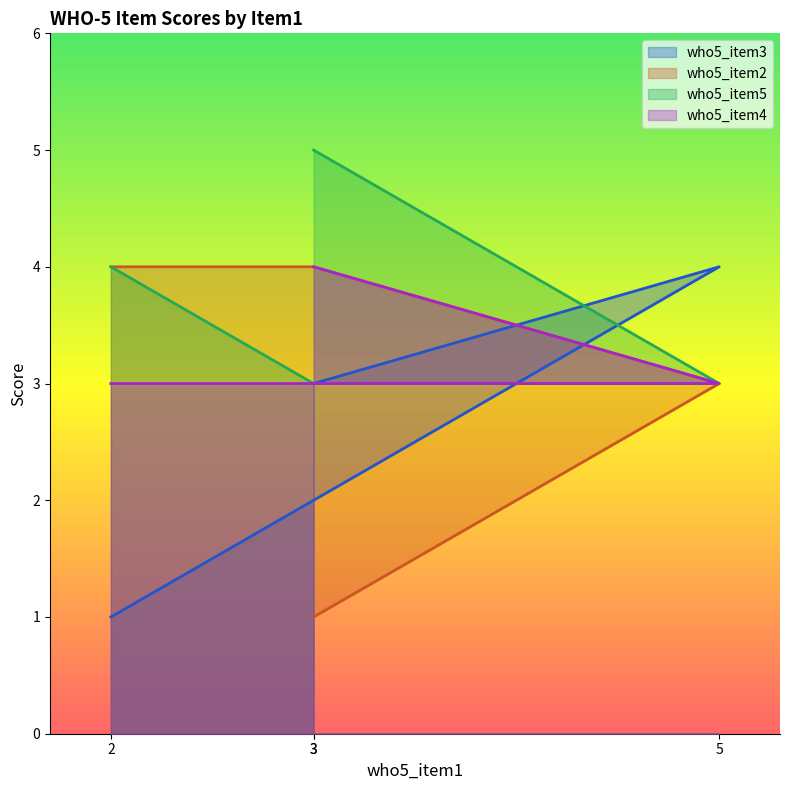

Is it true that who5_item2 equals 3 at 5?

True